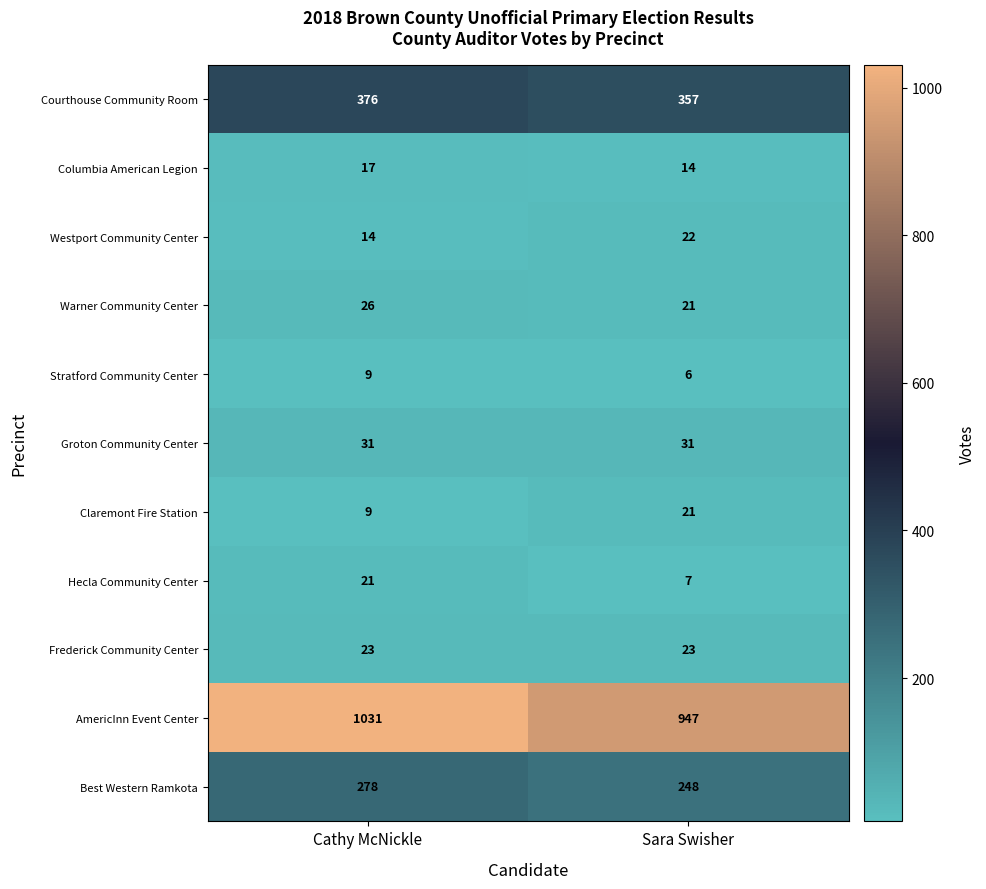

Reading left to right, list all the values displayed in this chart.

Courthouse Community Room: Cathy McNickle=376	Sara Swisher=357
Columbia American Legion: Cathy McNickle=17	Sara Swisher=14
Westport Community Center: Cathy McNickle=14	Sara Swisher=22
Warner Community Center: Cathy McNickle=26	Sara Swisher=21
Stratford Community Center: Cathy McNickle=9	Sara Swisher=6
Groton Community Center: Cathy McNickle=31	Sara Swisher=31
Claremont Fire Station: Cathy McNickle=9	Sara Swisher=21
Hecla Community Center: Cathy McNickle=21	Sara Swisher=7
Frederick Community Center: Cathy McNickle=23	Sara Swisher=23
AmericInn Event Center: Cathy McNickle=1031	Sara Swisher=947
Best Western Ramkota: Cathy McNickle=278	Sara Swisher=248